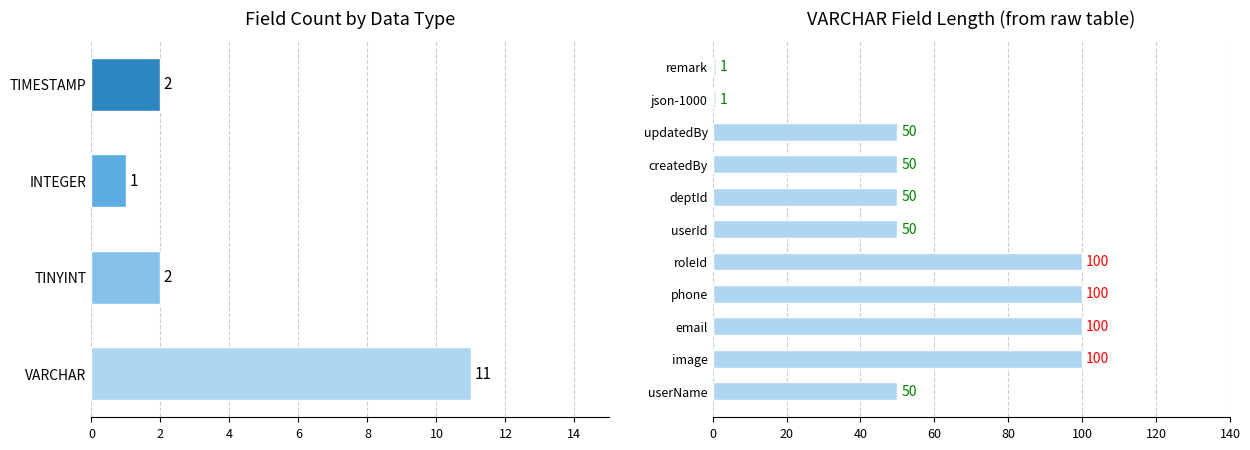

Does the chart contain stacked bars?

No